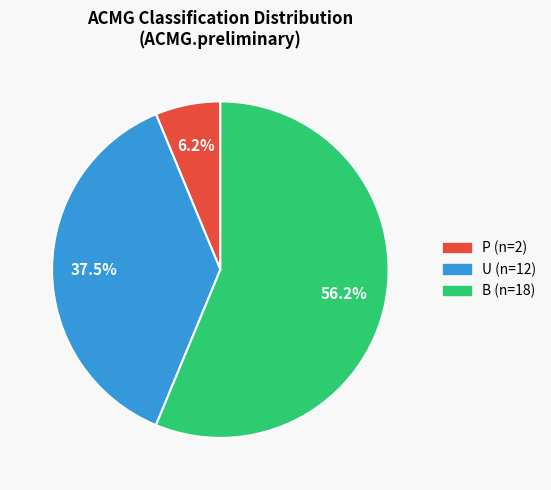

Is there any slice that represents more than half of the pie?

Yes